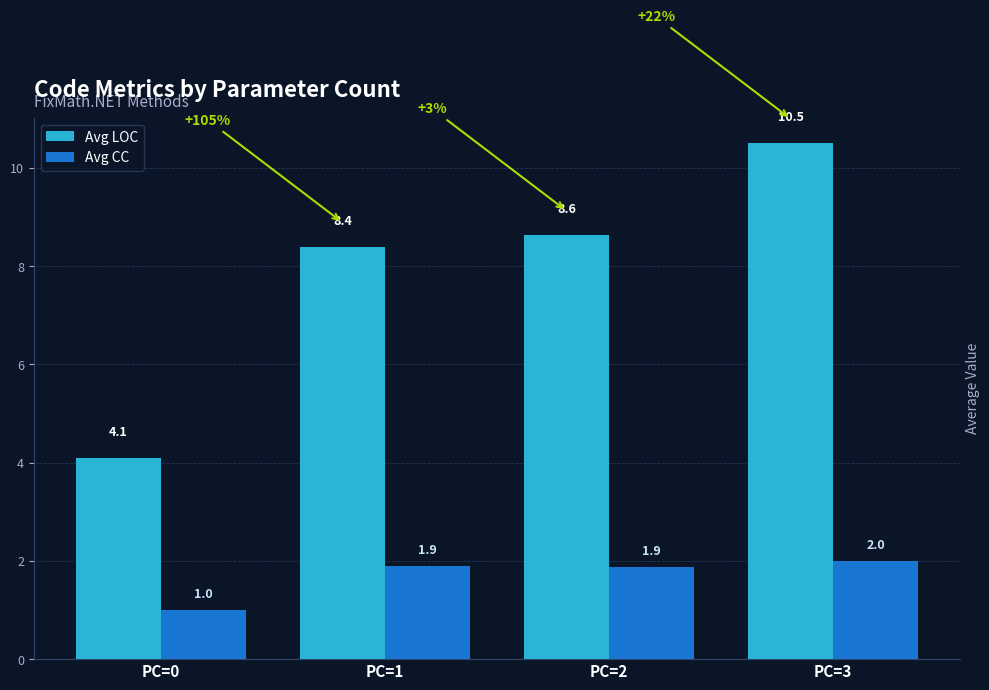

At which category is the sum across all series the highest?

PC=3